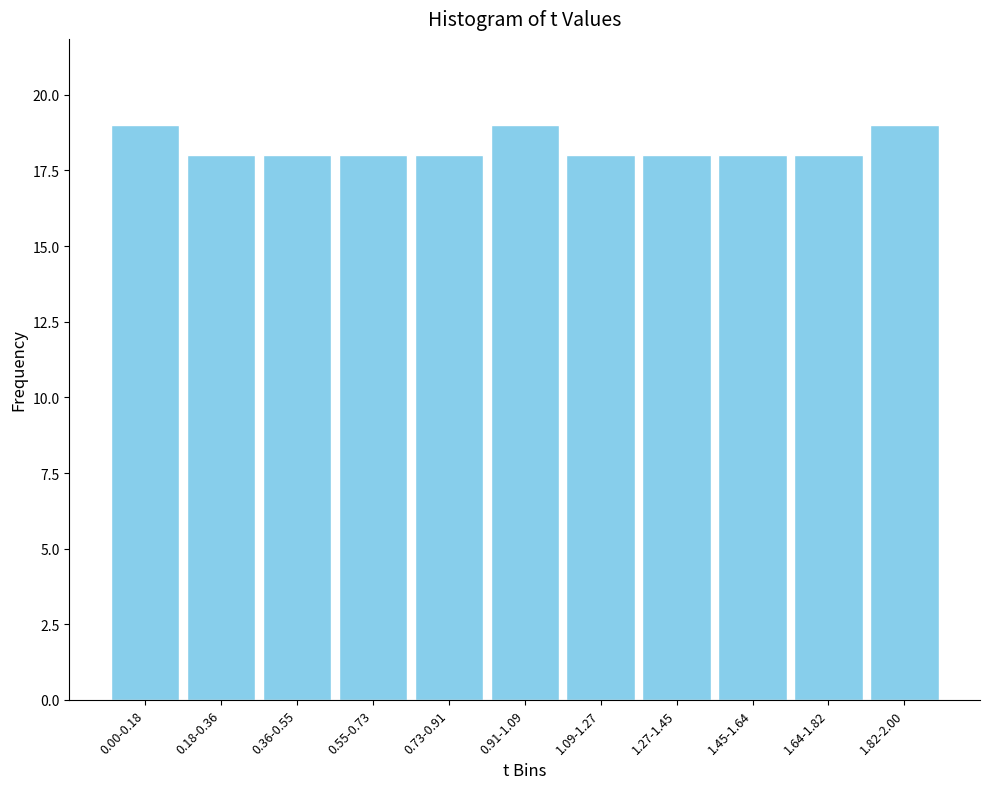

Reading left to right, transcribe all the data shown in this chart.

0.00-0.18=19	0.18-0.36=18	0.36-0.55=18	0.55-0.73=18	0.73-0.91=18	0.91-1.09=19	1.09-1.27=18	1.27-1.45=18	1.45-1.64=18	1.64-1.82=18	1.82-2.00=19